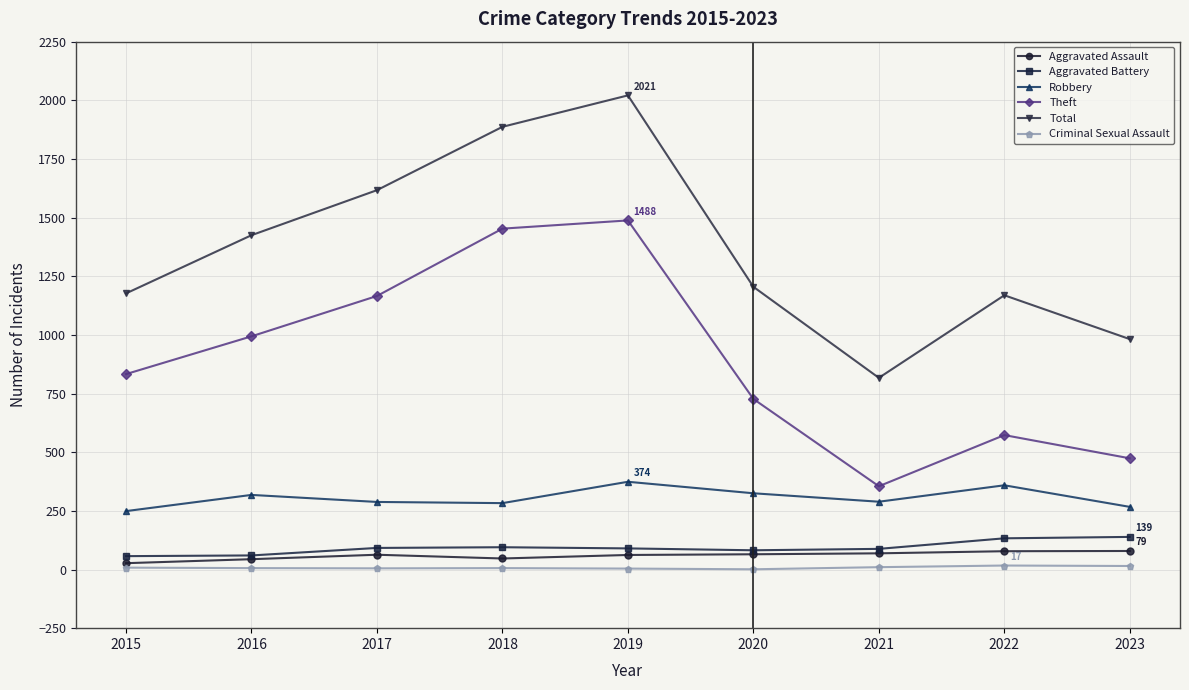

Which series changed the most between 2016 and 2021?

Theft